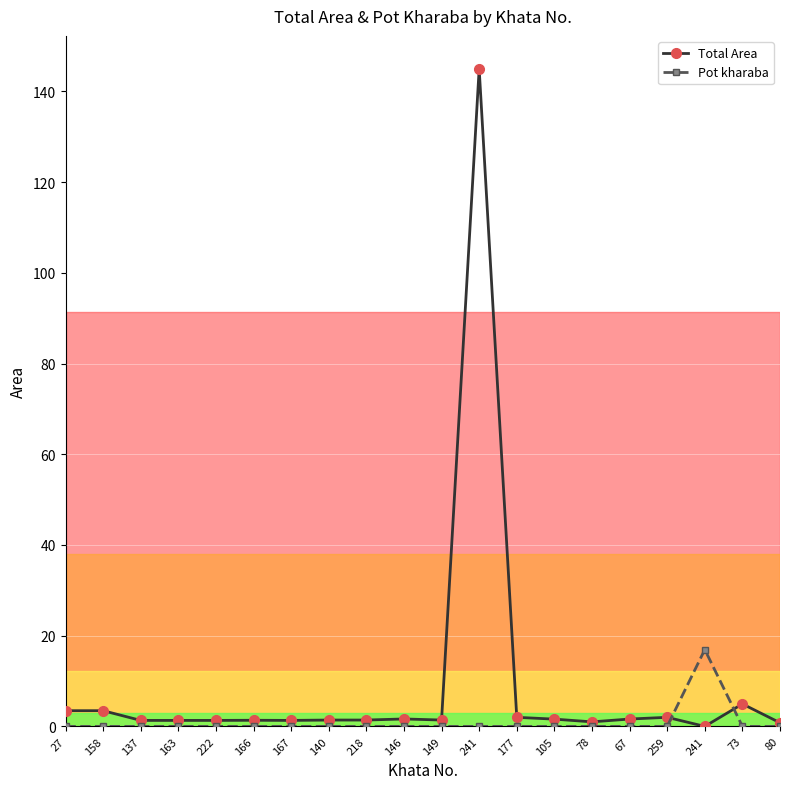

How many lines are shown in the chart?

2